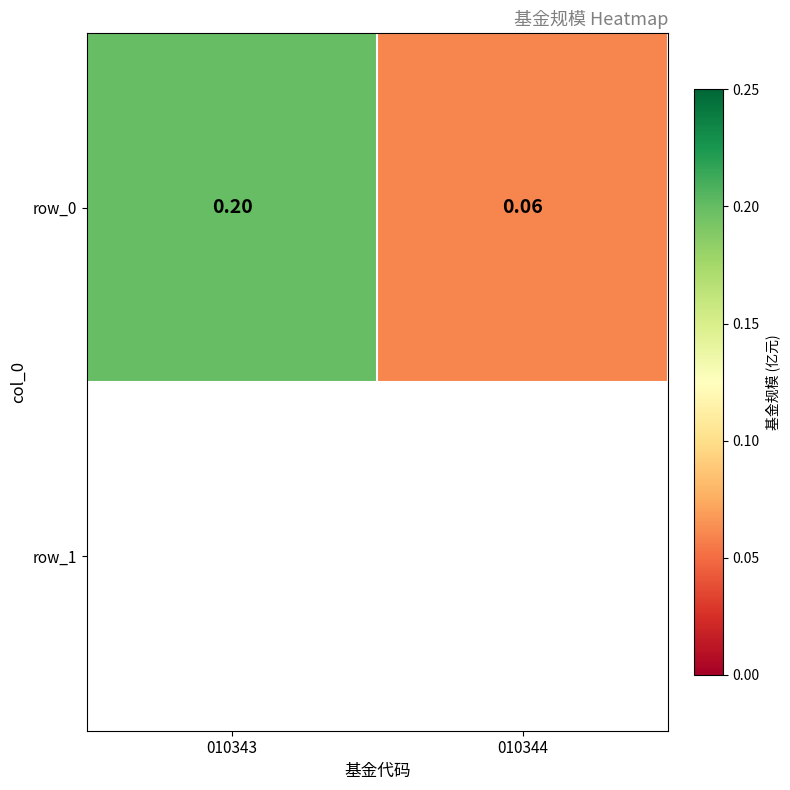

Count the values in the range 0 to 1.

2